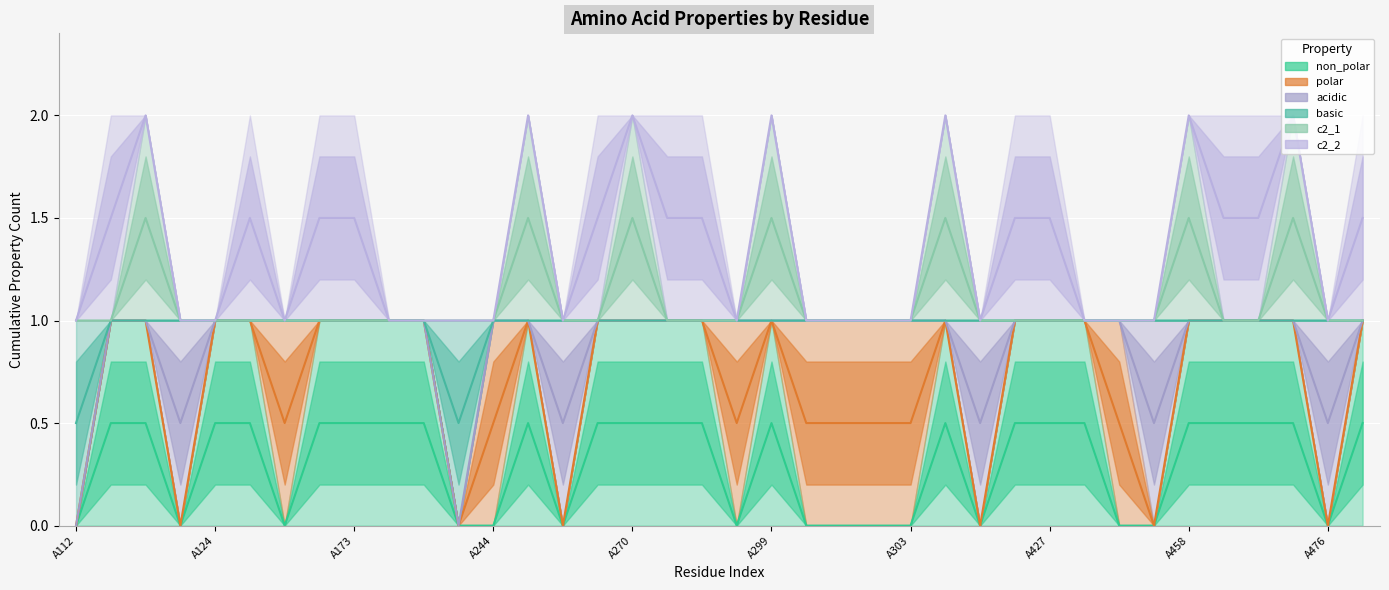

Which category has the lowest value across all series?

A112